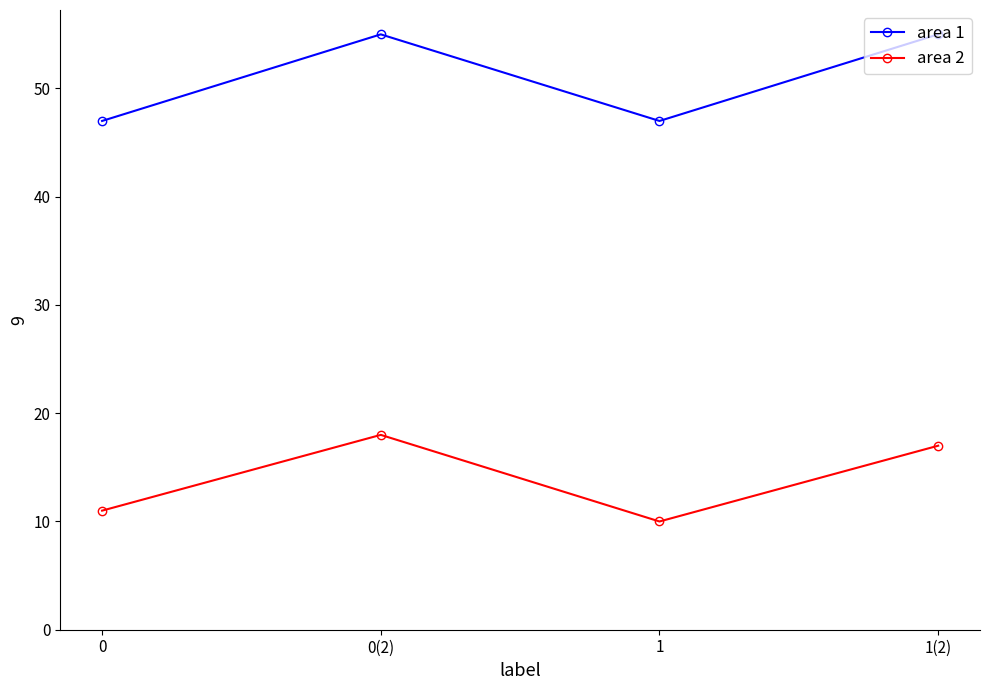

How many area 2 values are between 11 and 18?

3